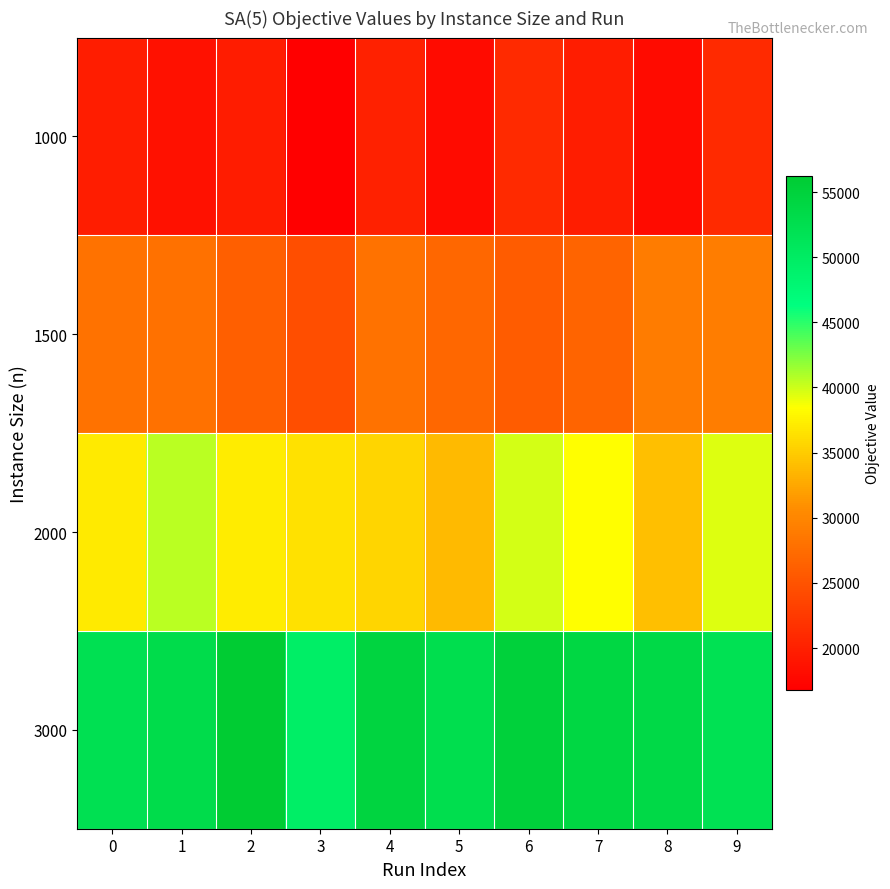

What is the total value across all series at 1?

139996